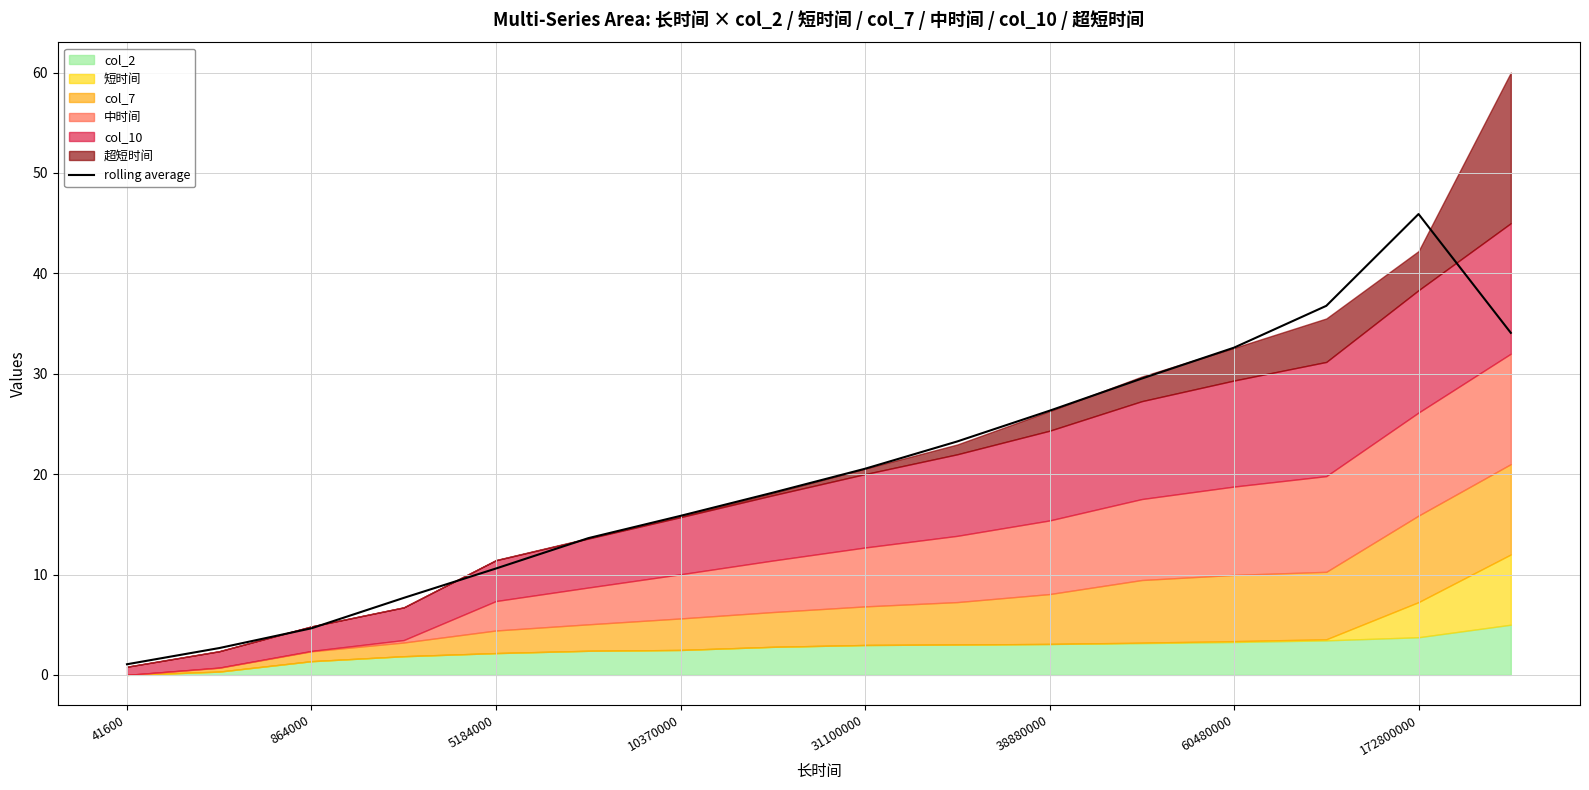

Reading left to right, transcribe all the data shown in this chart.

1.1	2.7	4.6	7.7	10.6	13.6	15.8	18.2	20.5	23.3	26.3	29.5	32.6	36.8	45.9	34.1